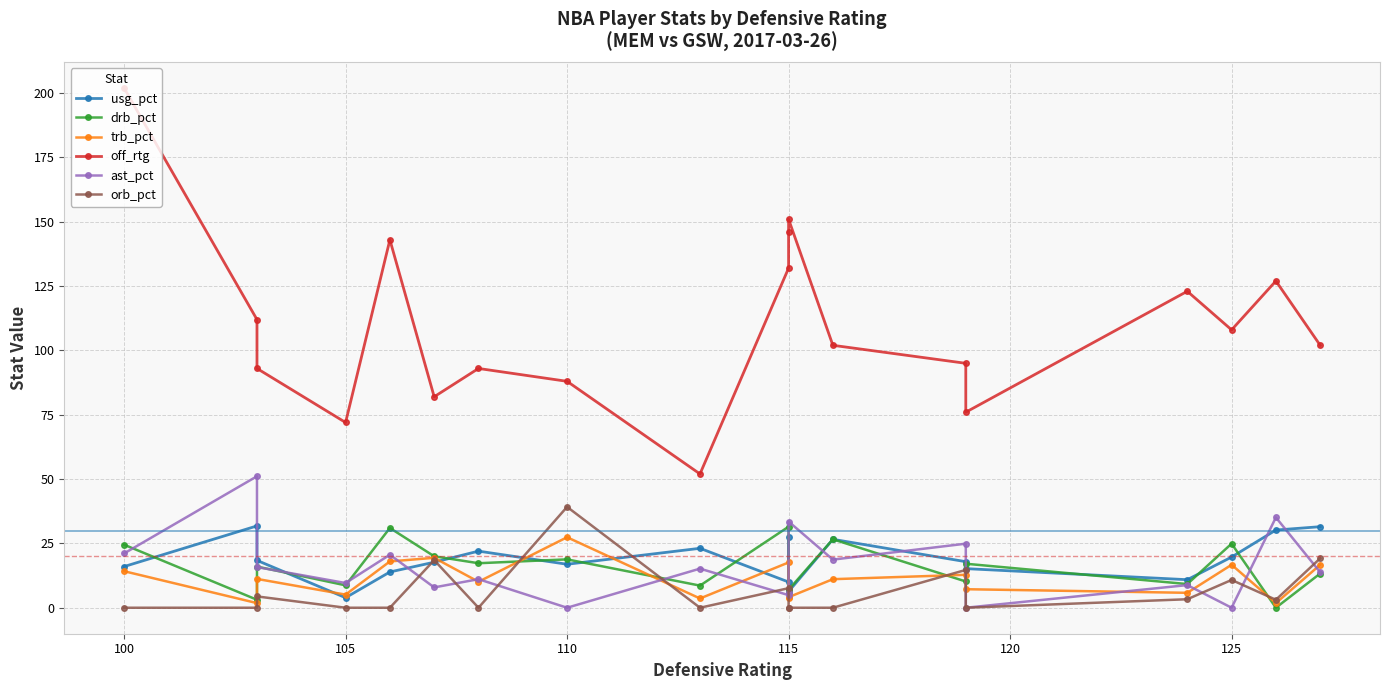

True or false: trb_pct has a value of 19.6 at 12.

False